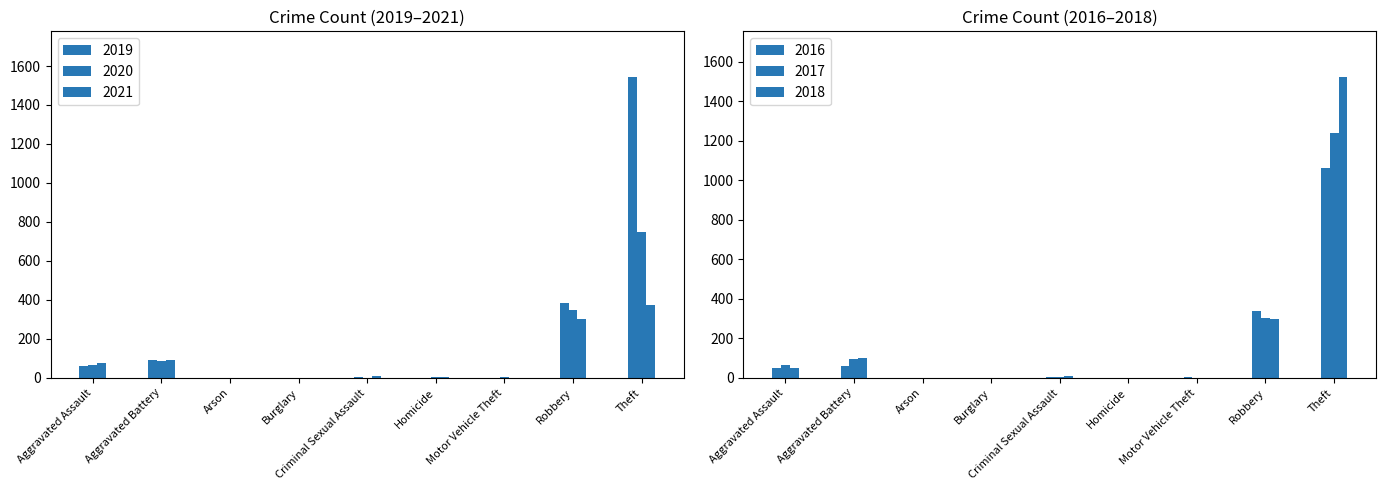

How many values in the 2017 series are below 5?

4